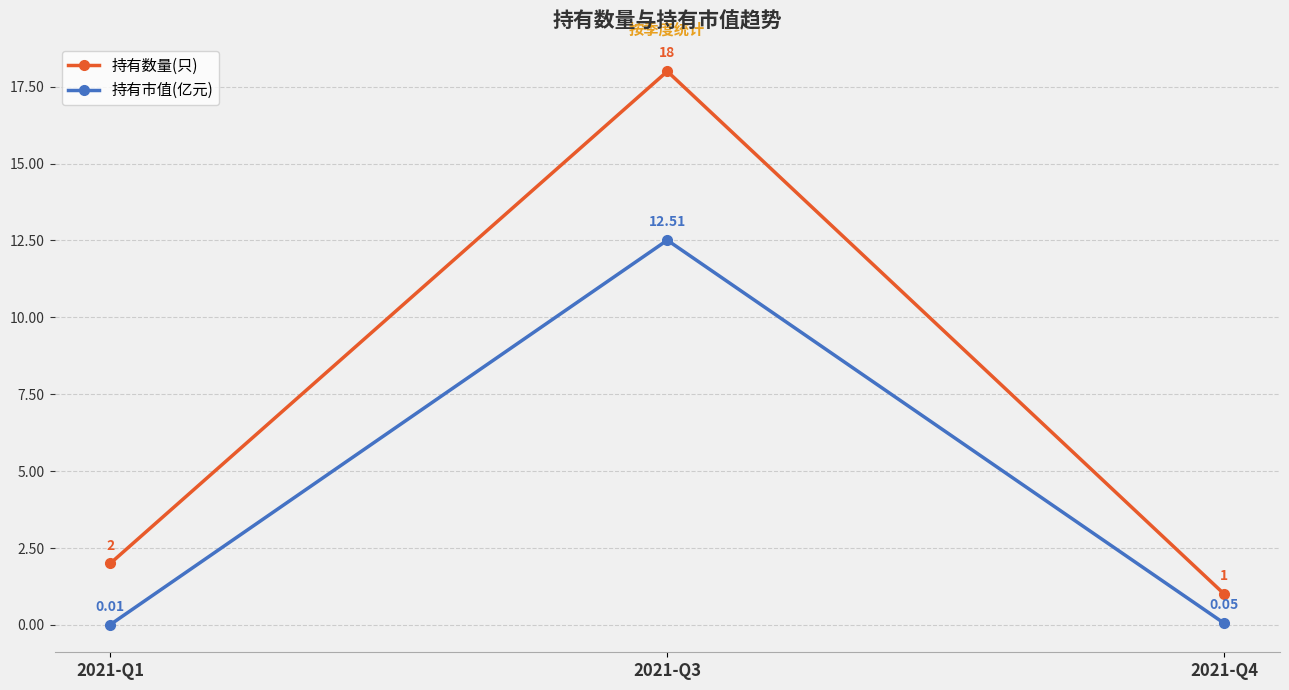

What are all the series names shown in the legend?

持有数量(只), 持有市值(亿元)